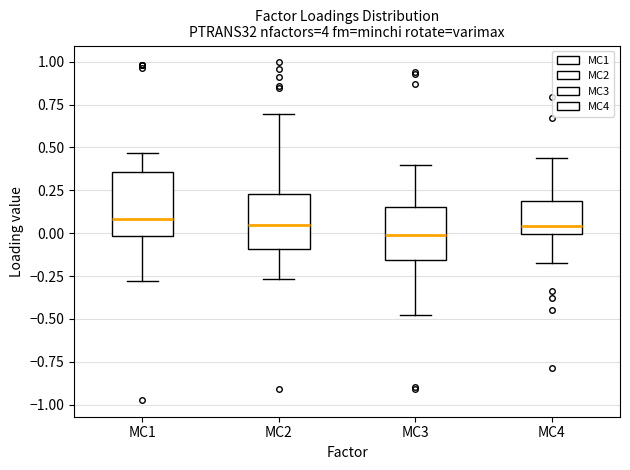

Where is the lower edge of the box for MC2 on the y-axis? The values are not printed on the chart, so give them approximately, as read against the axis.

-0.10